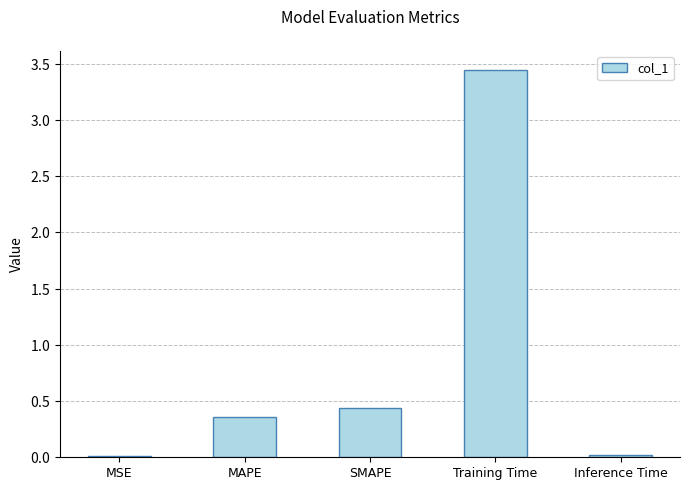

True or false: the data shows 0.0 at Inference Time.

False